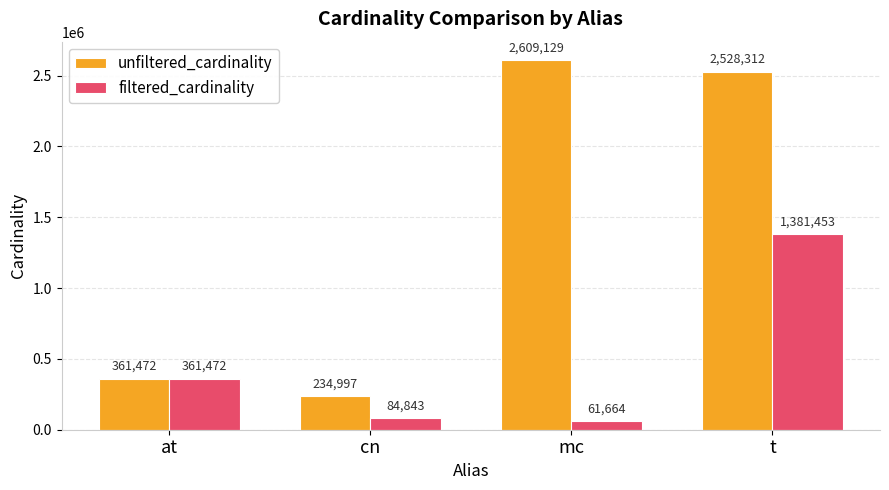

Count the number of categories in the chart.

4